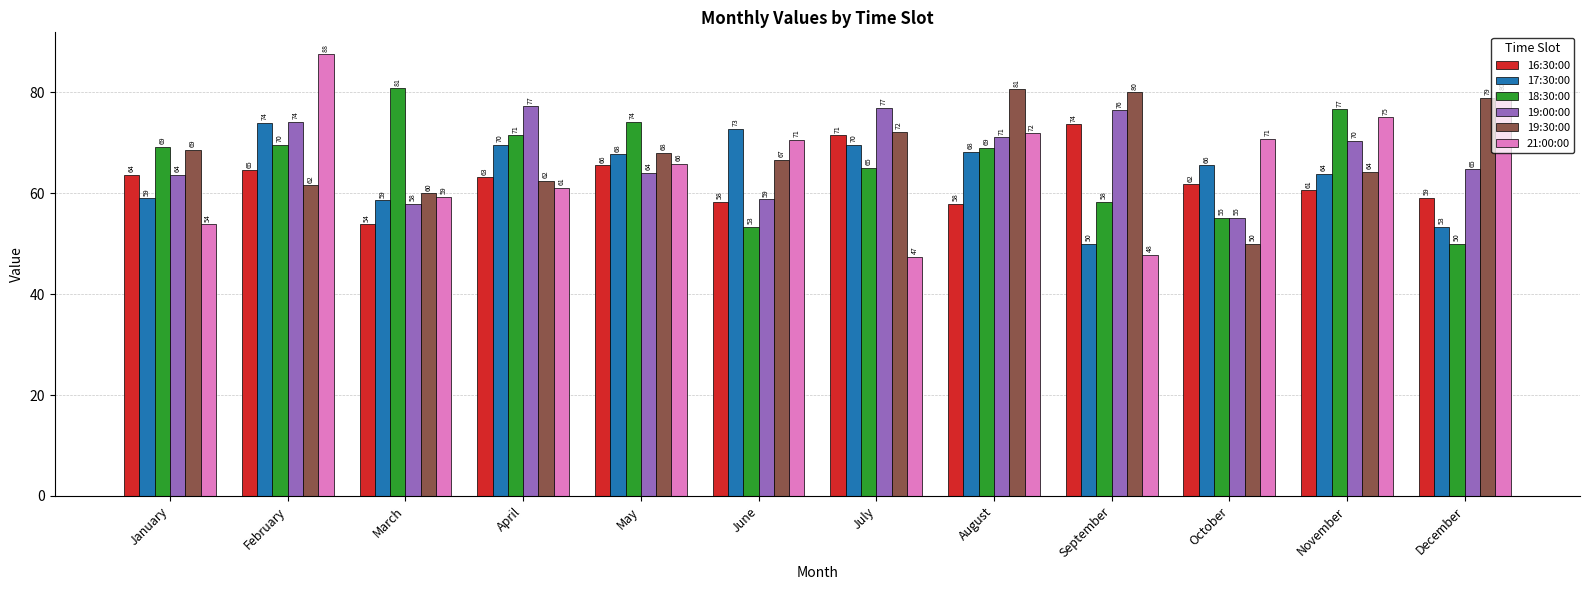

True or false: 16:30:00 has a value of 71.4 at July.

True